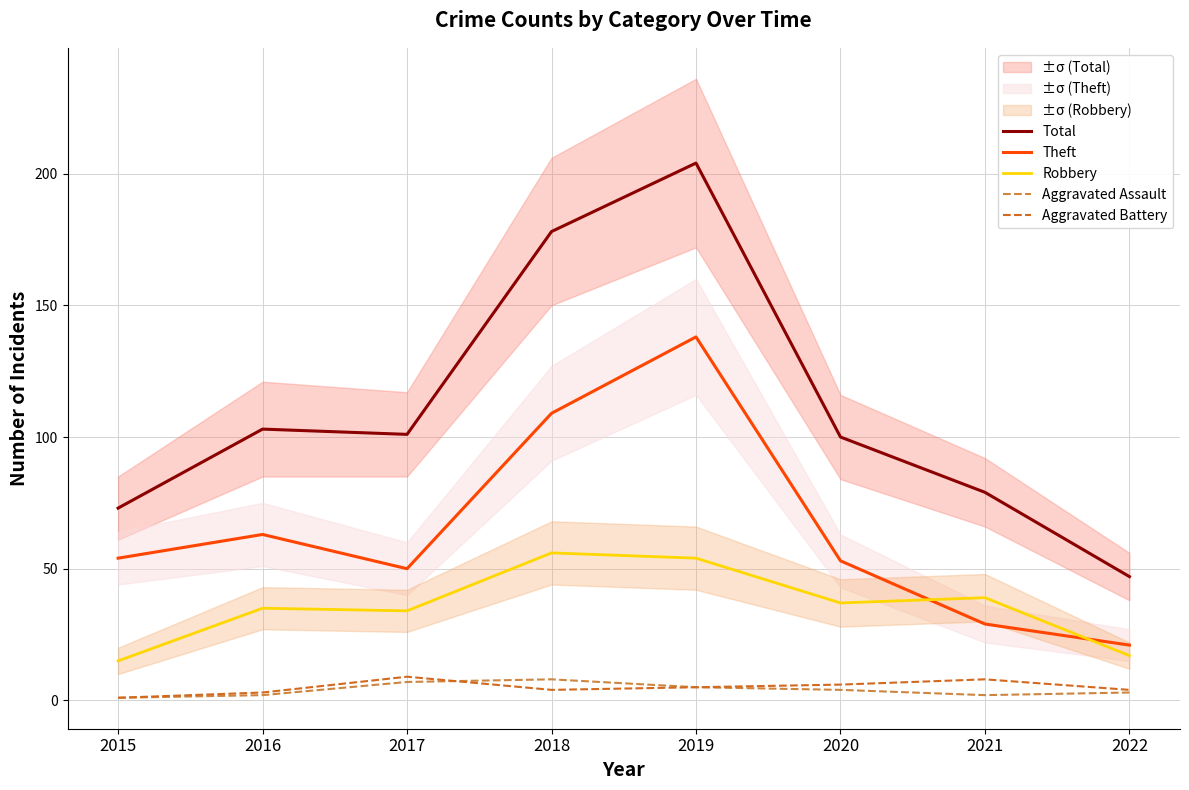

Which has a higher value, 2022 or 2015?

2015